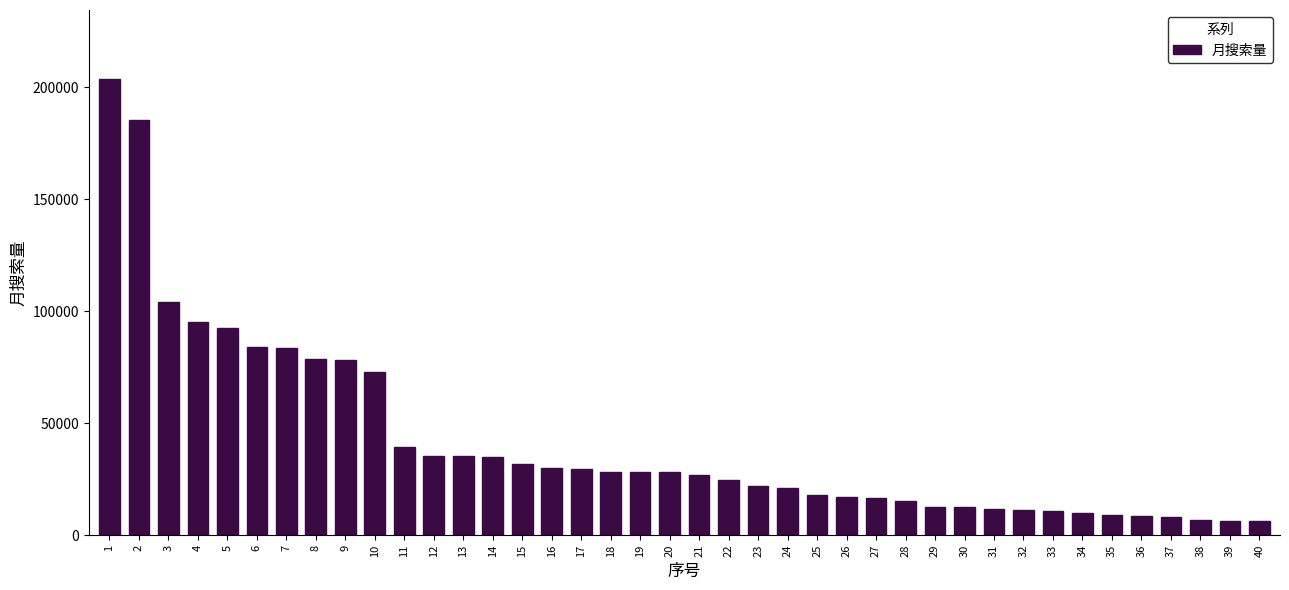

Is it true that the value at 13 is 21166?

False